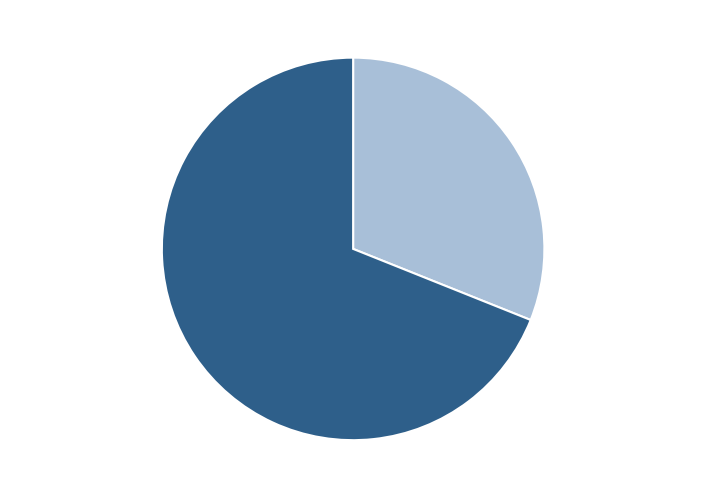

Count the number of slices in the pie.

2